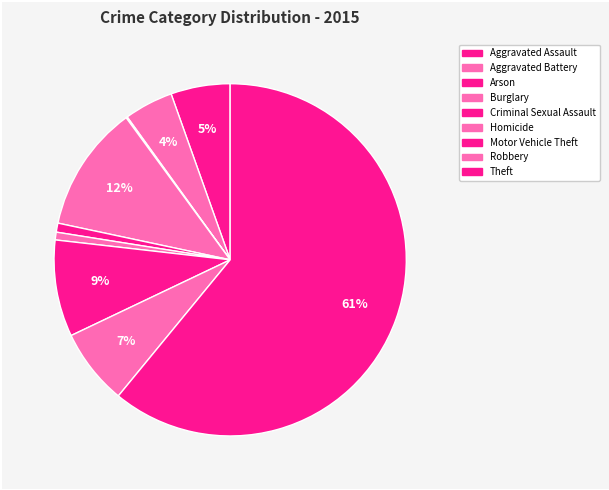

Which slice is the largest?

Theft